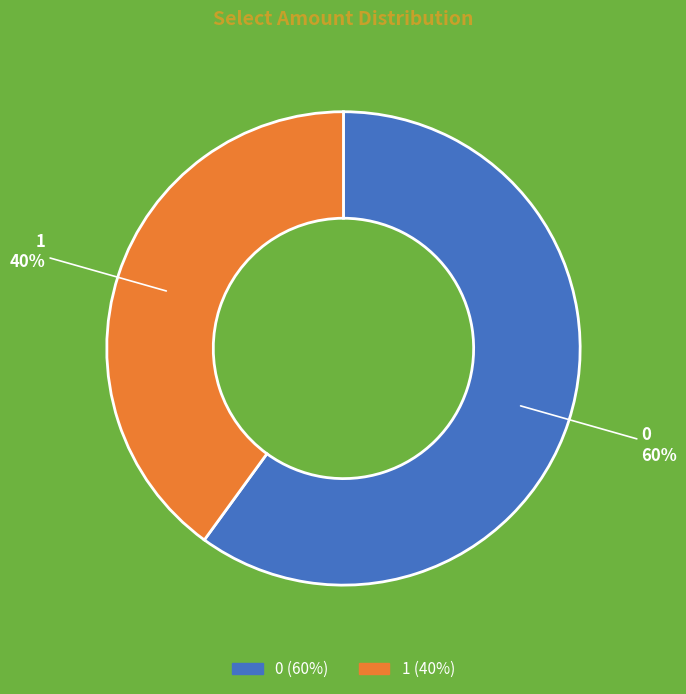

To the nearest percent, what portion does 1 represent?

40%